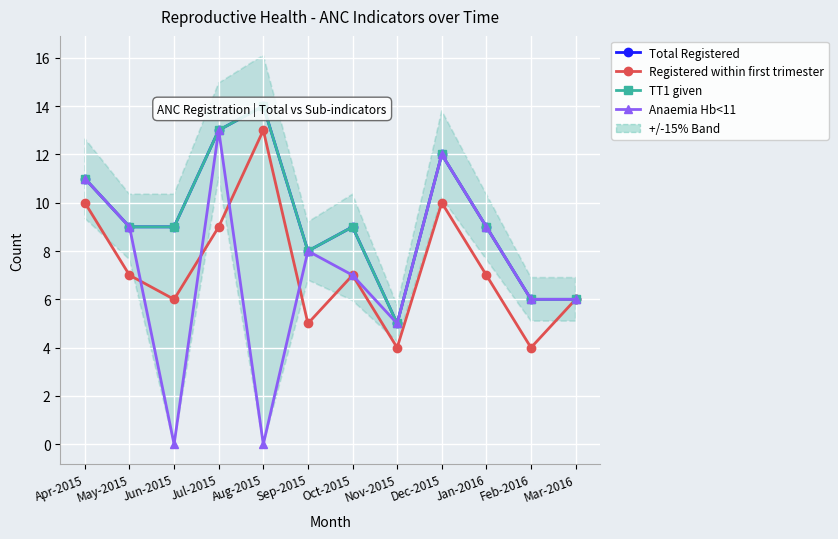

Reading left to right, what are all the values shown in this chart?

Total Registered: 11	9	9	13	14	8	9	5	12	9	6	6
Registered within first trimester: 10	7	6	9	13	5	7	4	10	7	4	6
TT1 given: 11	9	9	13	14	8	9	5	12	9	6	6
Anaemia Hb<11: 11	9	0	13	0	8	7	5	12	9	6	6